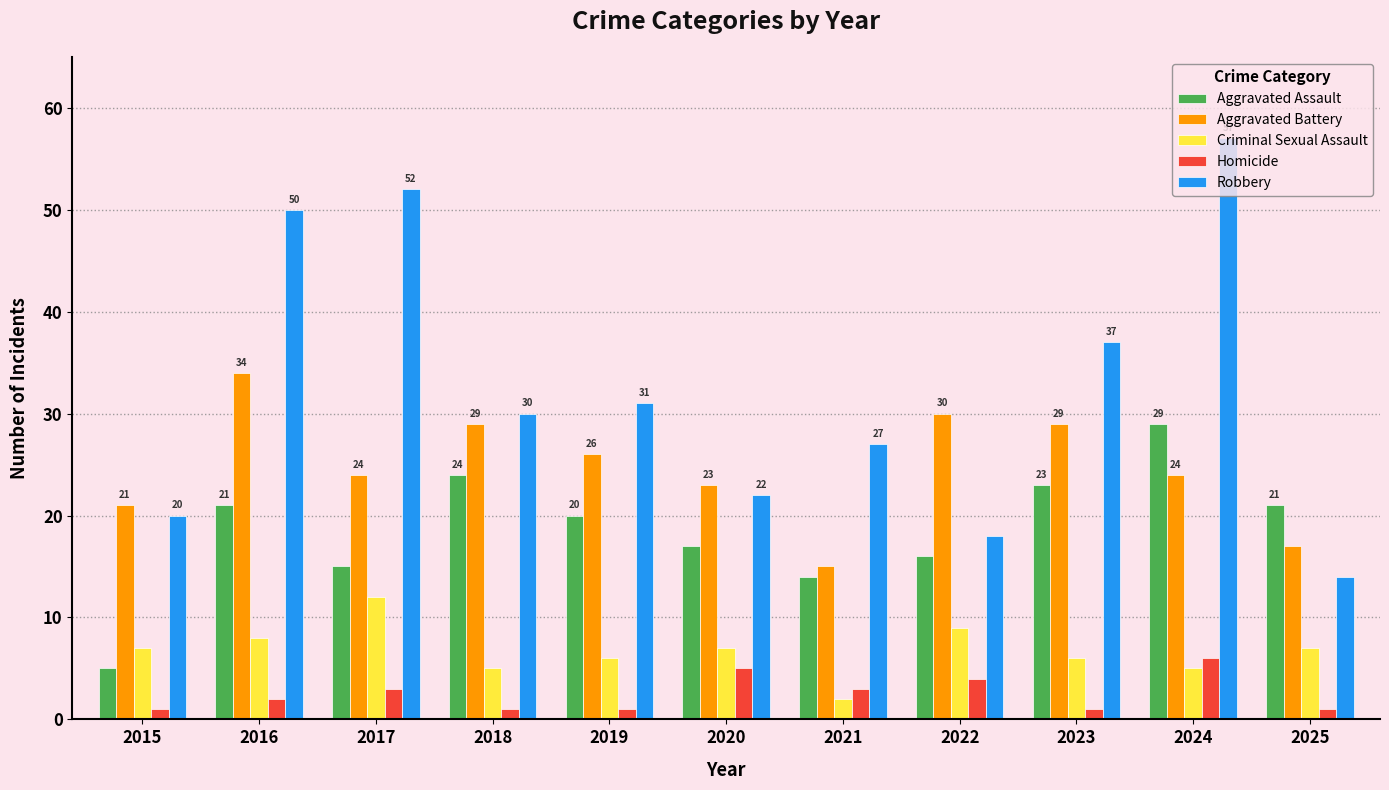

How many series are shown in this chart?

5